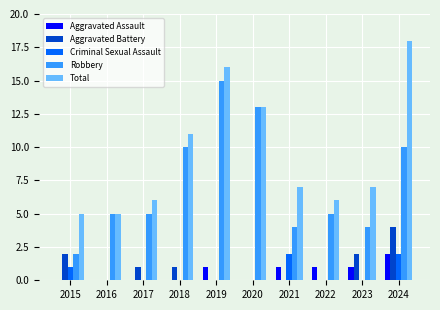

The Aggravated Battery series shows 2 at 2022. True or false?

False